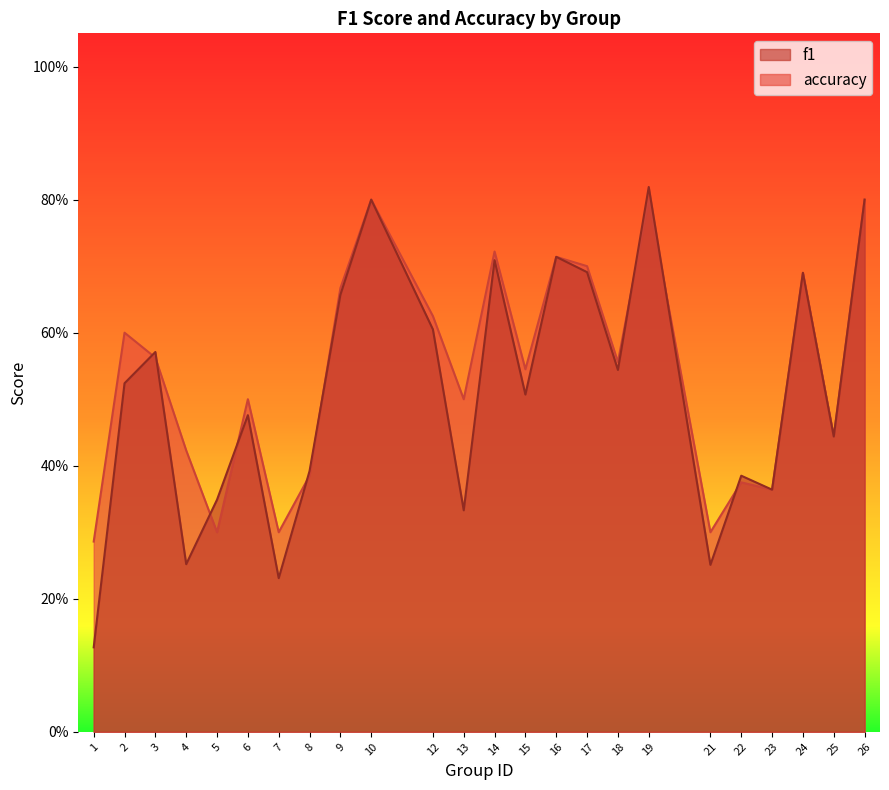

What is the value of the accuracy point at the 23rd from the left?

0.4